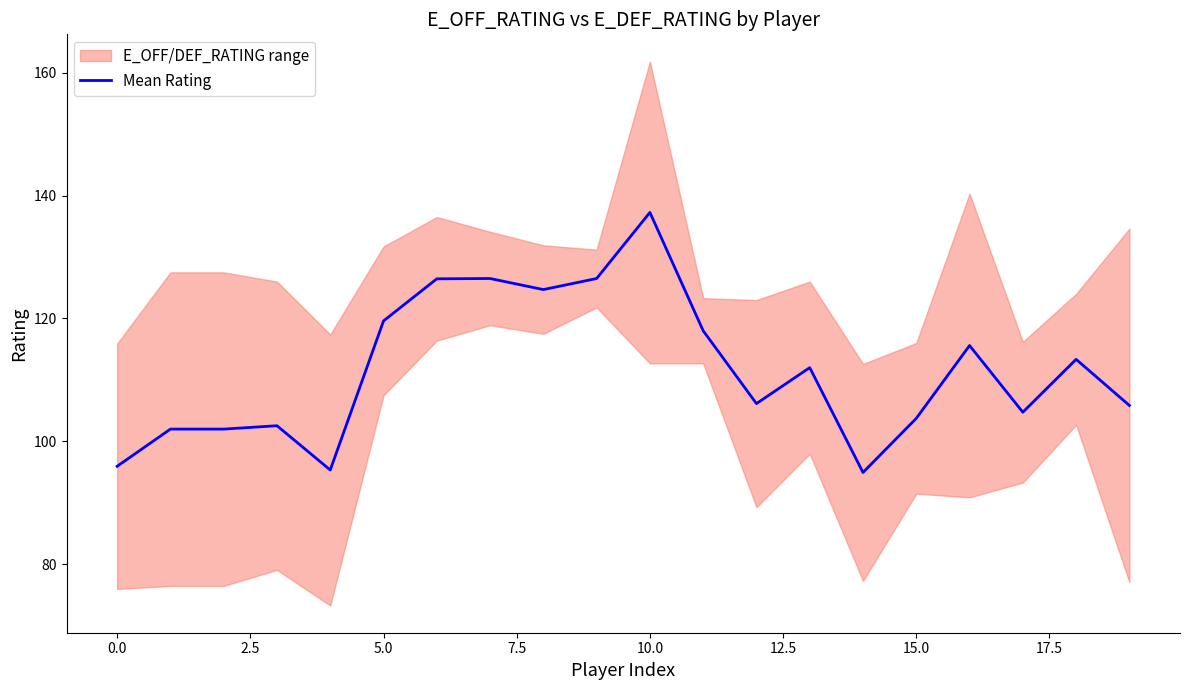

Does the chart display data point markers on the line(s)?

No